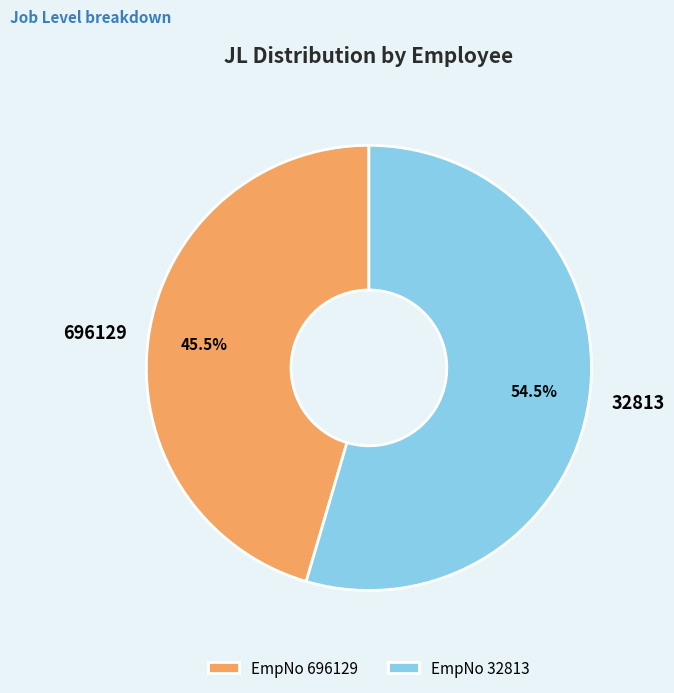

Which category has the smallest portion of the pie?

696129